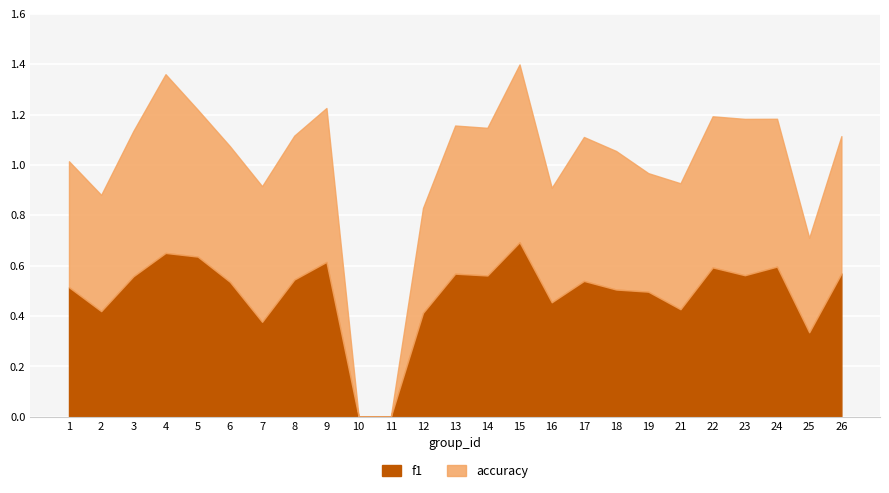

Is it true that accuracy equals 0.6 at 22?

True